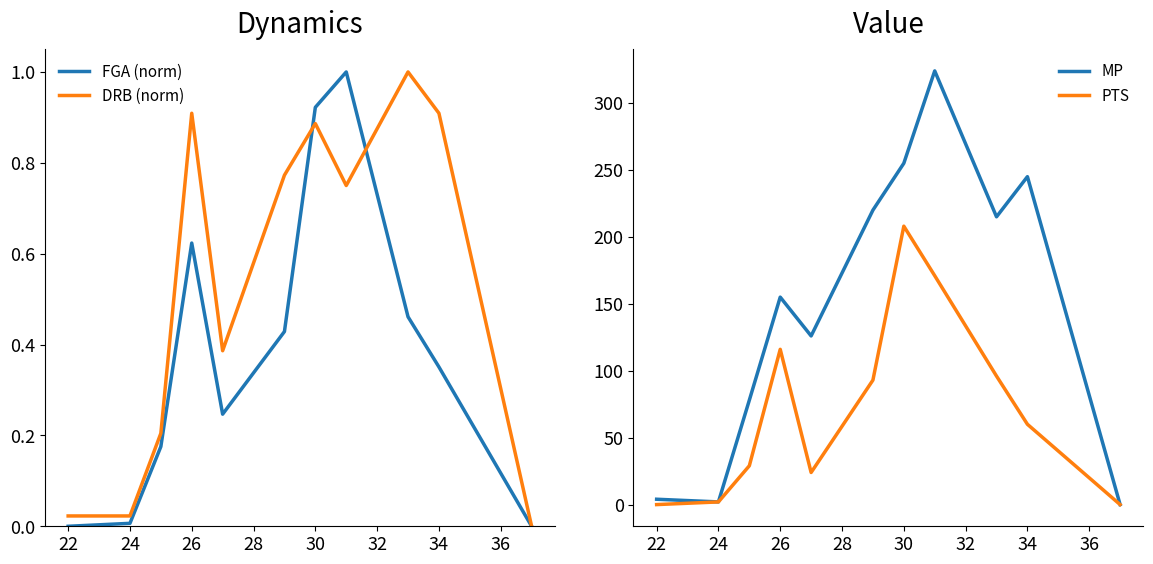

What is the highest value of the DRB (norm) series?

1.0